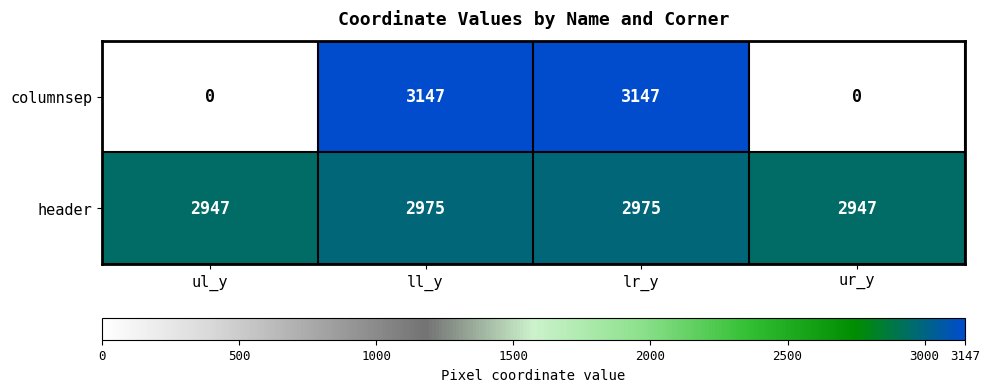

What is the average value of the header series?

2961